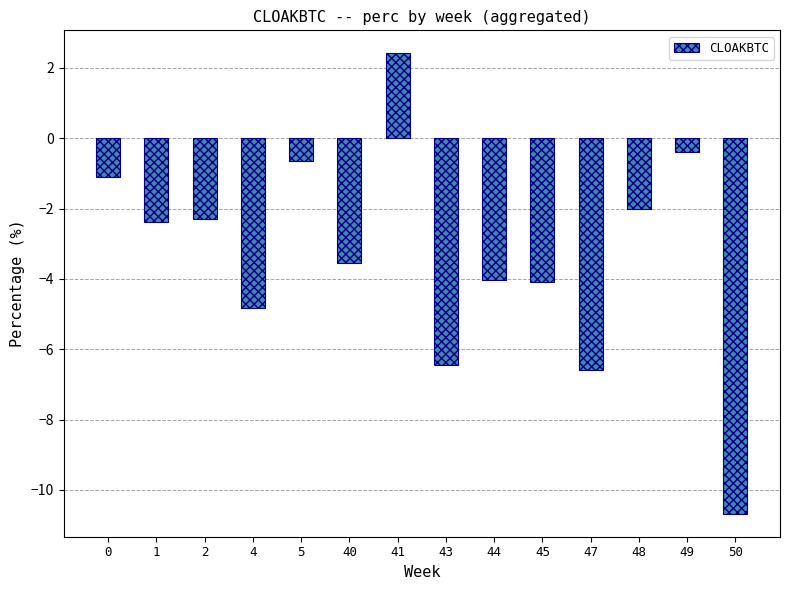

How many distinct data groups are displayed?

1